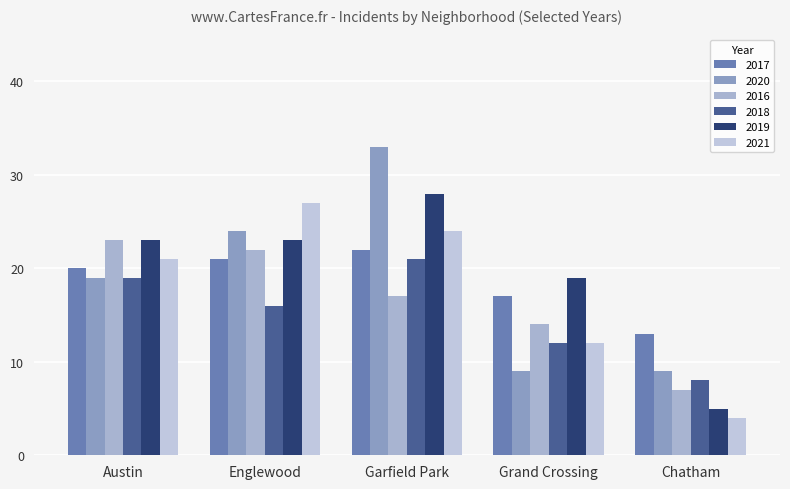

Are the bars horizontal?

No